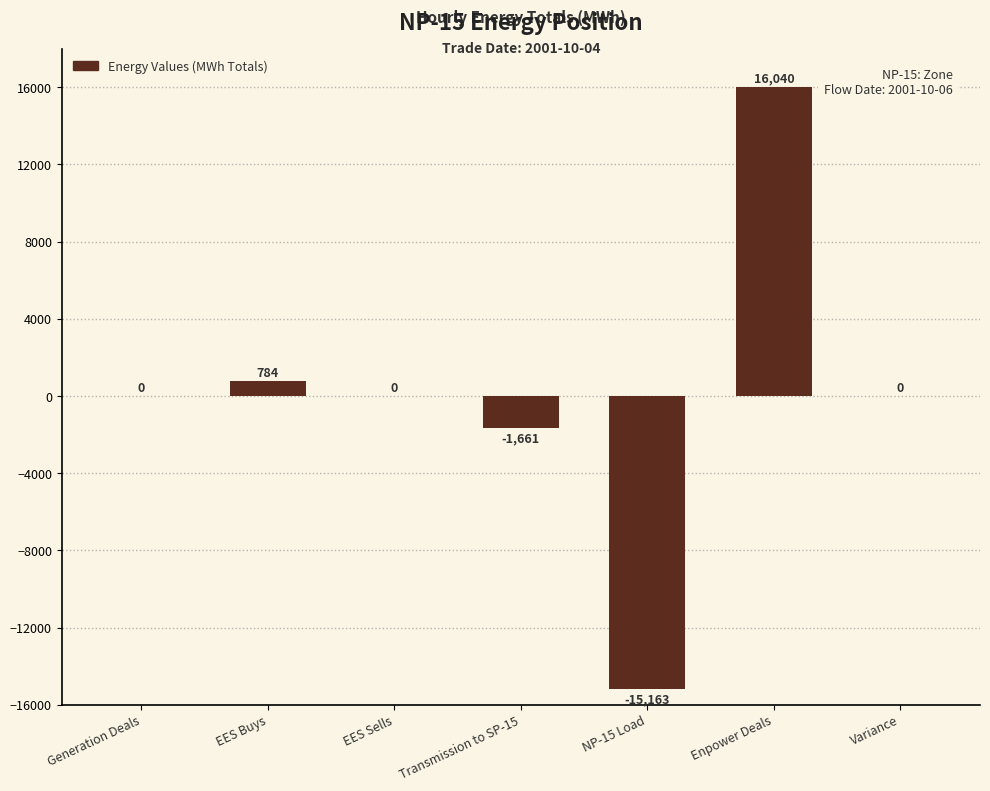

Between Generation Deals and EES Buys, which is larger?

EES Buys